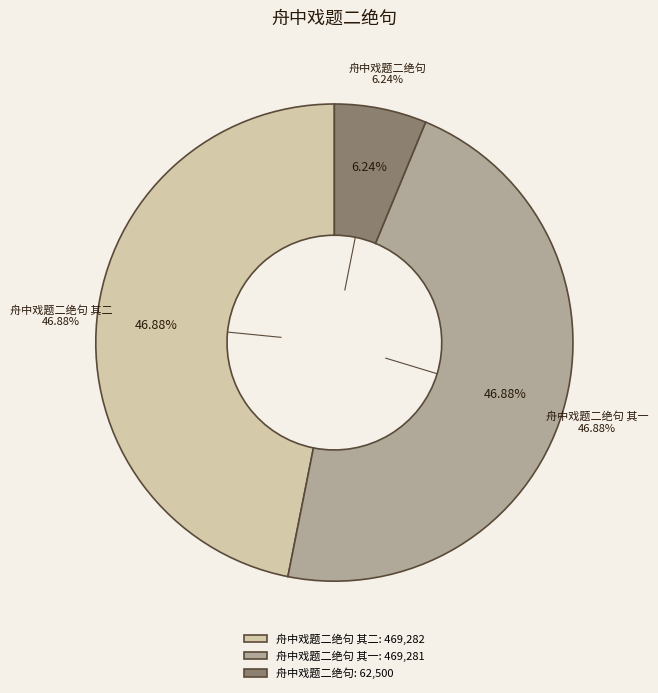

Rank the categories by value from lowest to highest.

舟中戏题二绝句, 舟中戏题二绝句 其一, 舟中戏题二绝句 其二